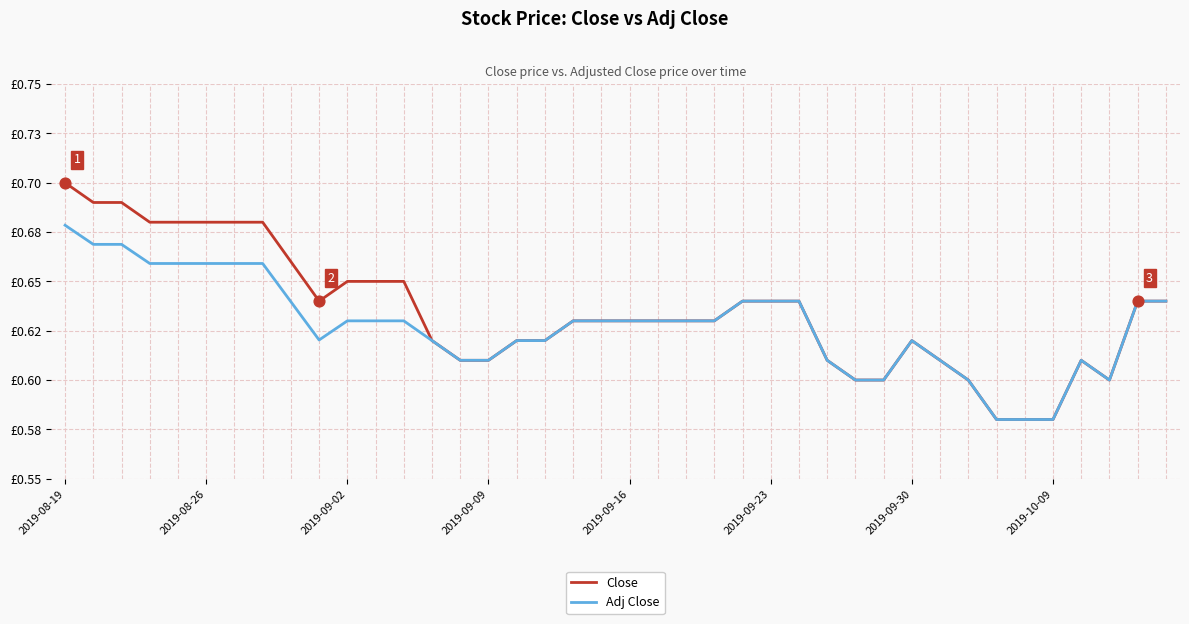

At which category is the sum across all series the highest?

2019-08-19